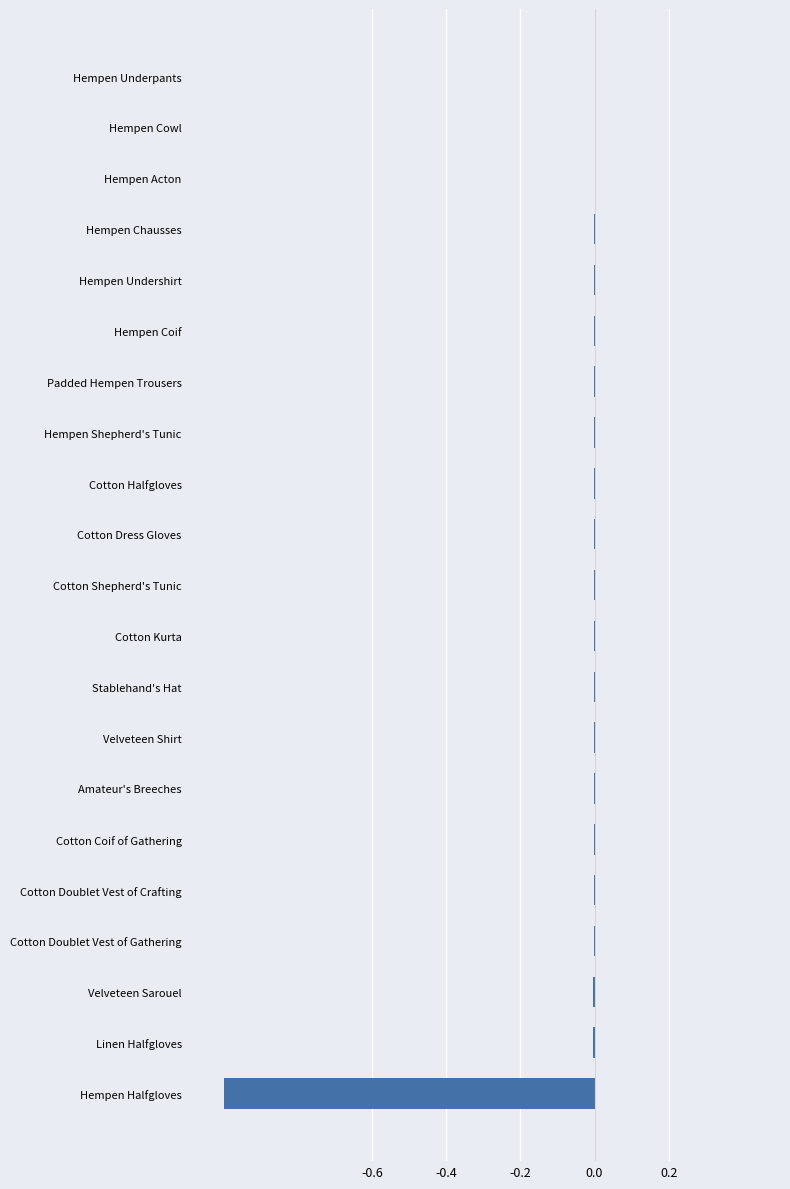

Is it true that the value at Cotton Kurta is -0.0?

True